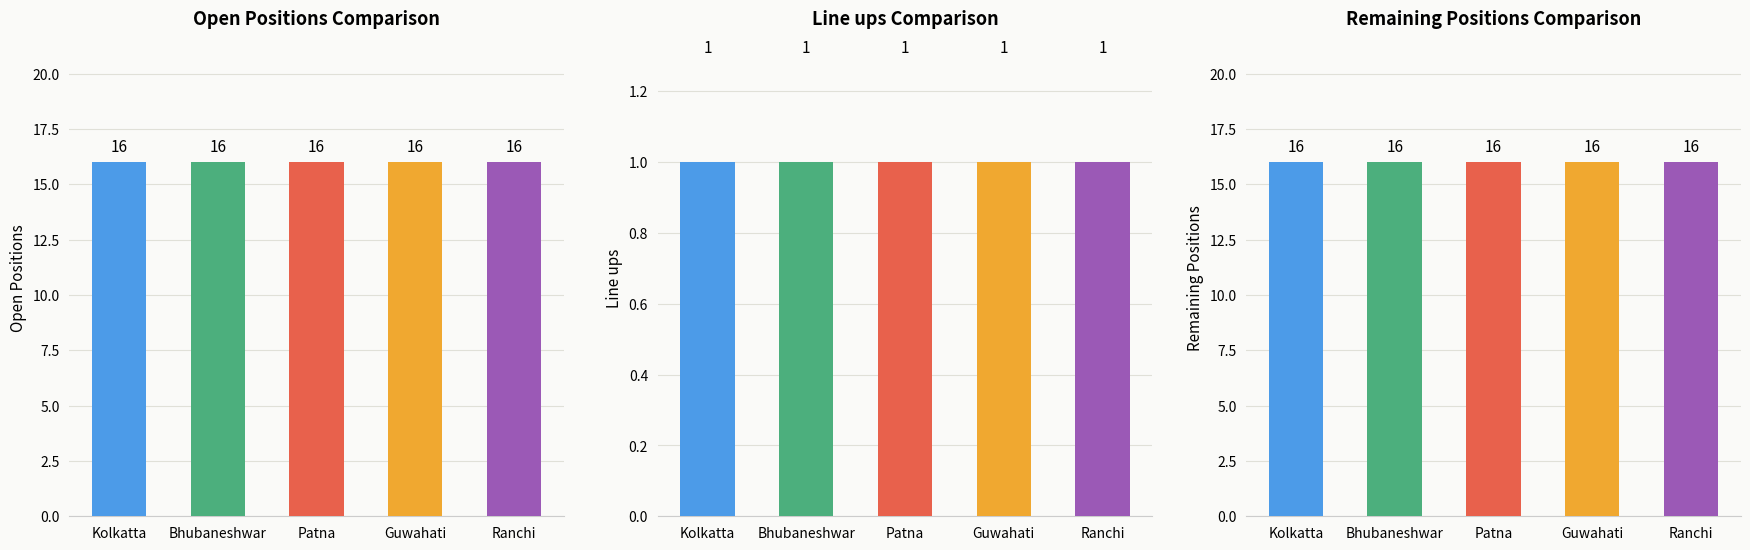

Which category has the lowest value in the Open Positions series?

Kolkatta